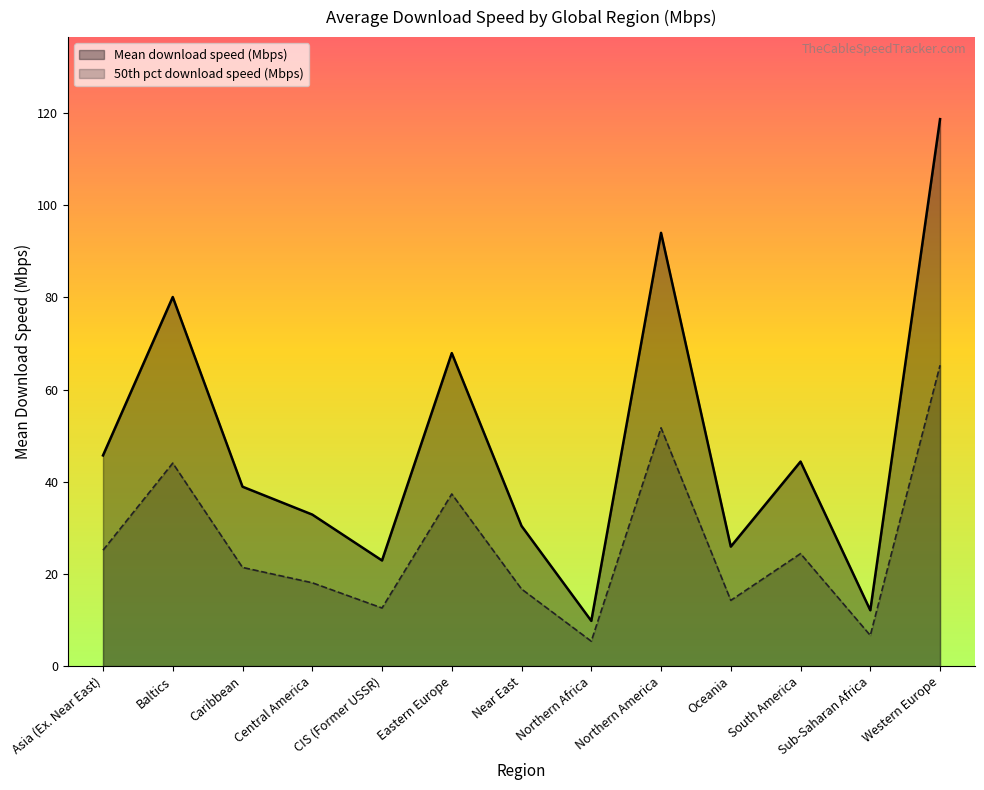

What is the difference between the second highest and second lowest values in the Average Mbps (normalized) series?

45.1